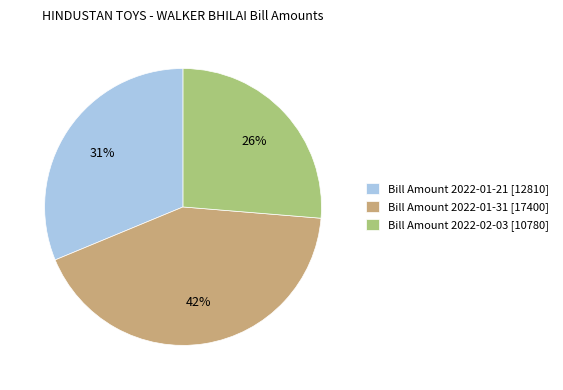

How many segments does this pie chart have?

3